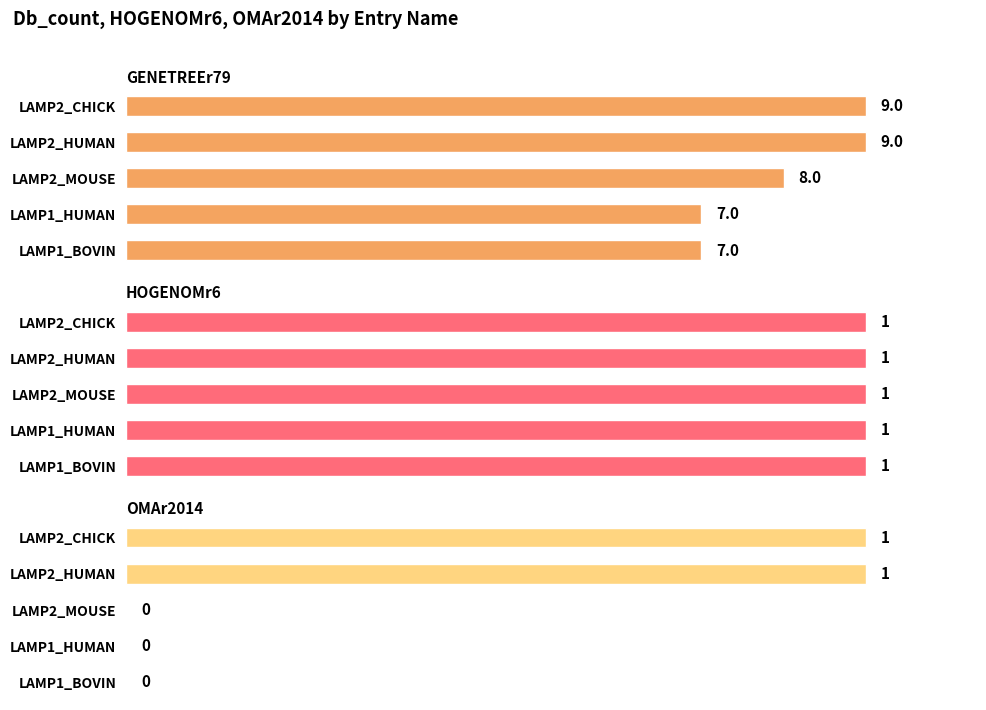

Which has a higher value, LAMP2_HUMAN or LAMP2_CHICK?

LAMP2_HUMAN